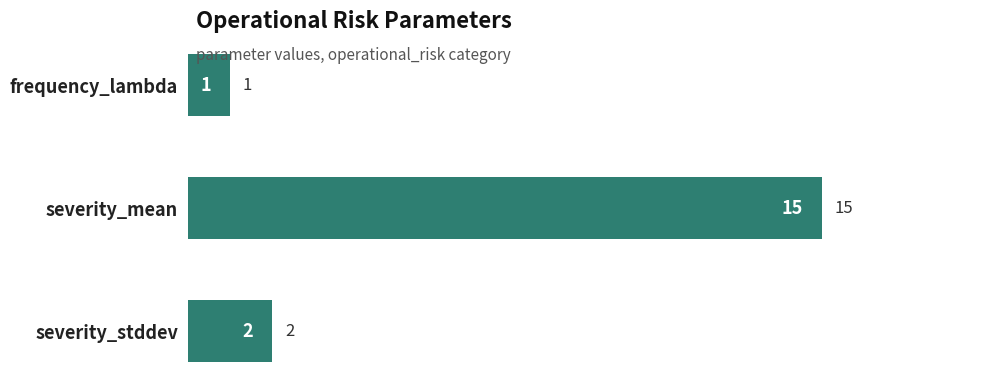

True or false: the data shows 15 at severity_mean.

True